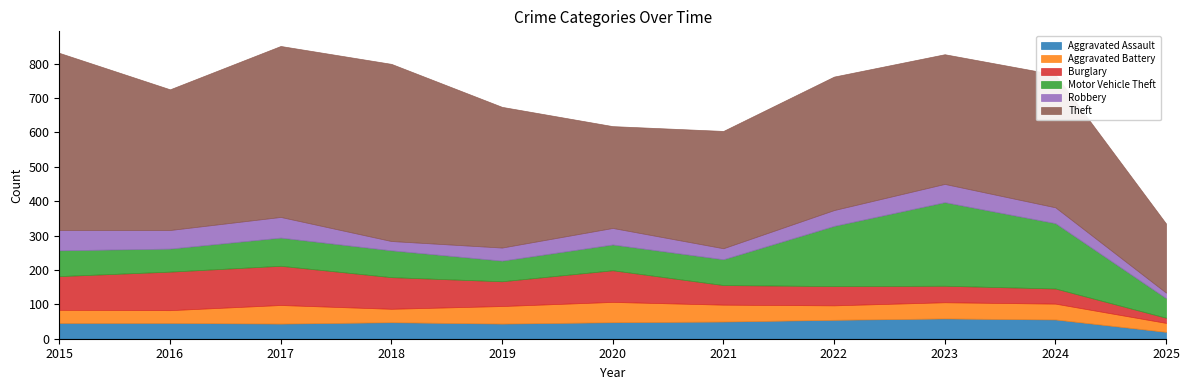

The value of Aggravated Assault at 2024 is 56. True or false?

True